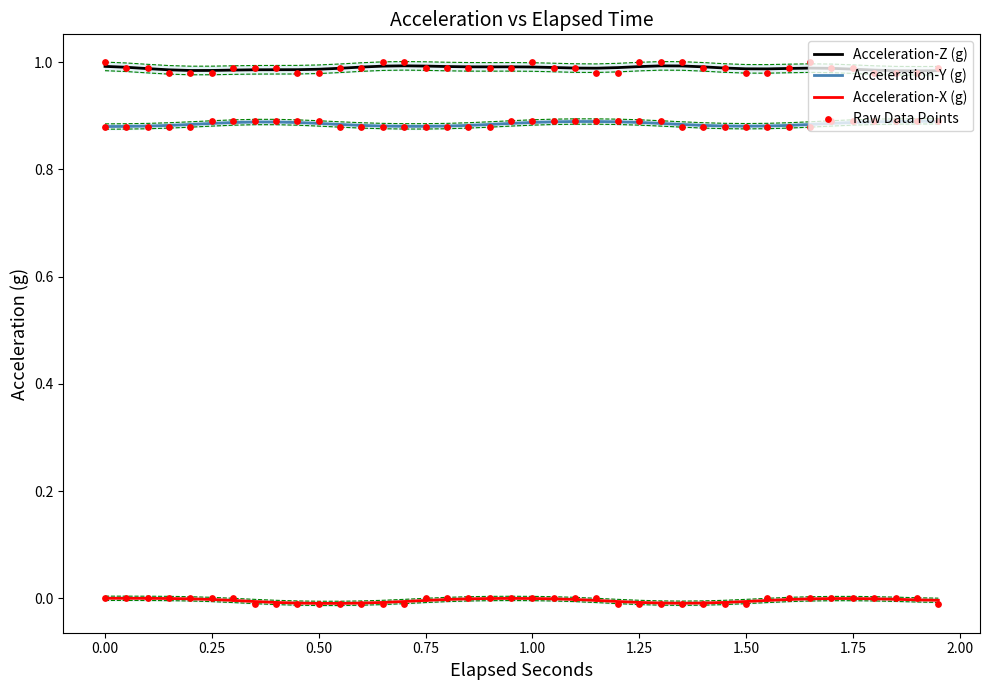

Which series reaches the maximum Y coordinate?

Acceleration-Z (g)